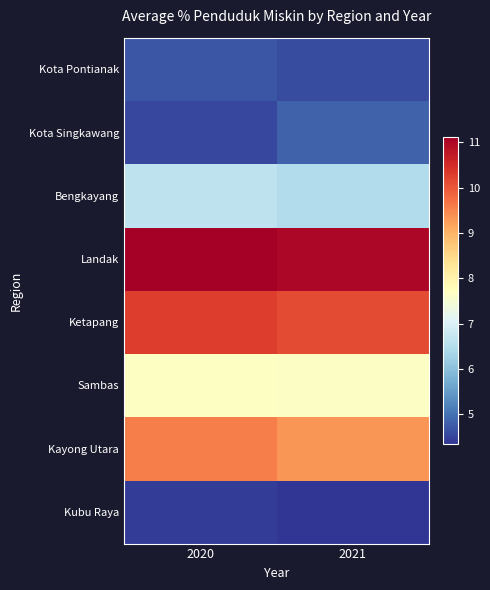

Reading left to right, list all the values displayed in this chart.

Kota Pontianak: 2020=4.7	2021=4.6
Kota Singkawang: 2020=4.5	2021=4.8
Bengkayang: 2020=6.6	2021=6.5
Landak: 2020=11.1	2021=11.0
Ketapang: 2020=10.3	2021=10.1
Sambas: 2020=7.7	2021=7.7
Kayong Utara: 2020=9.6	2021=9.3
Kubu Raya: 2020=4.4	2021=4.3